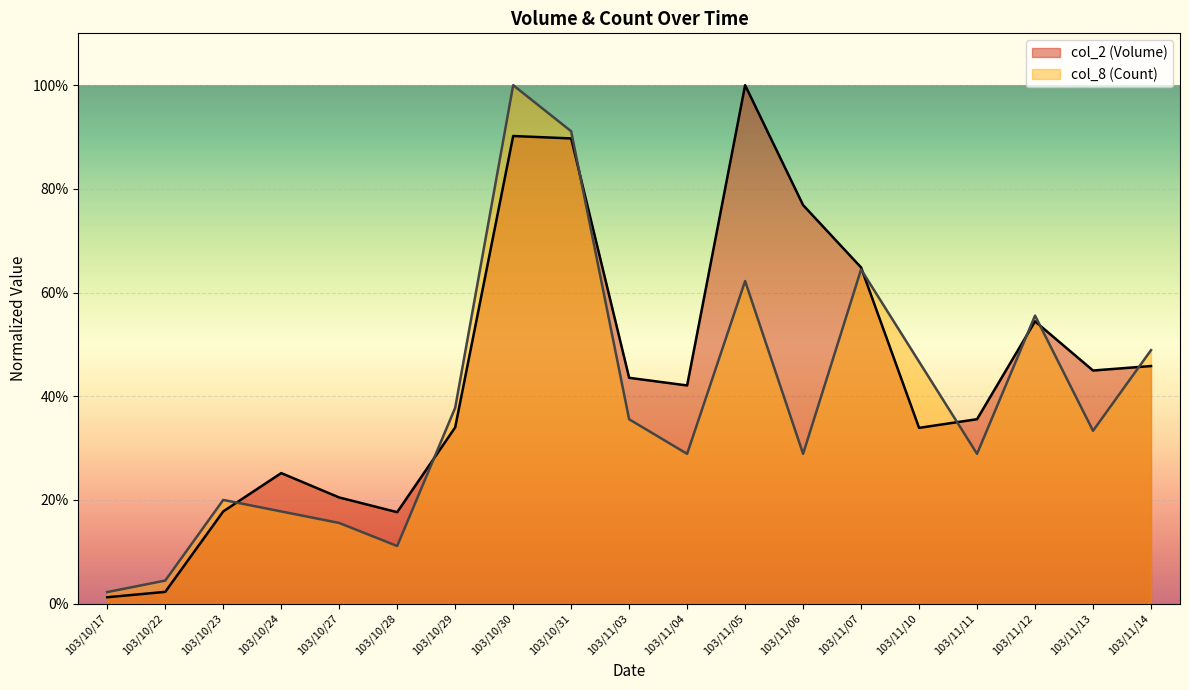

What is the approximate value of col_2 (Volume) at 103/11/04?

0.4